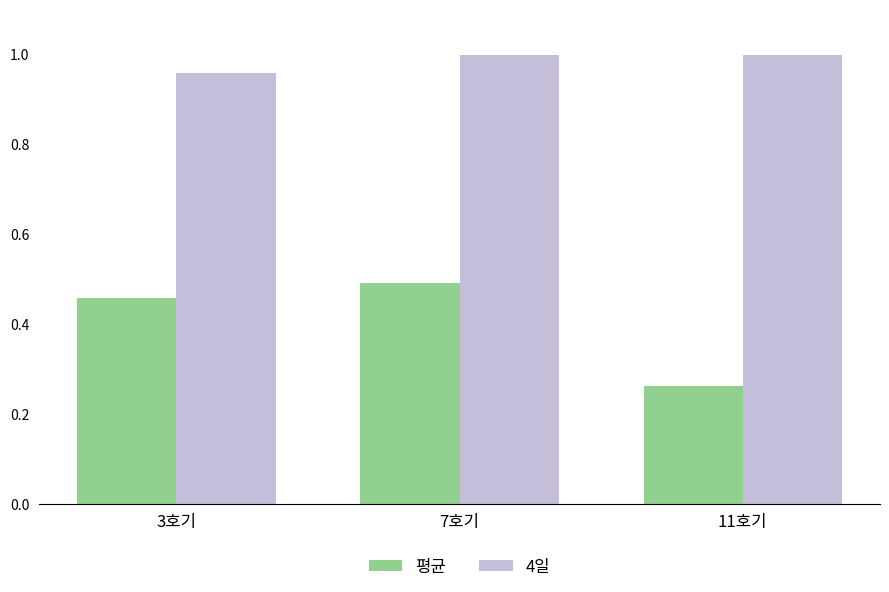

Rank the series by their average value, from lowest to highest.

평균, 4일